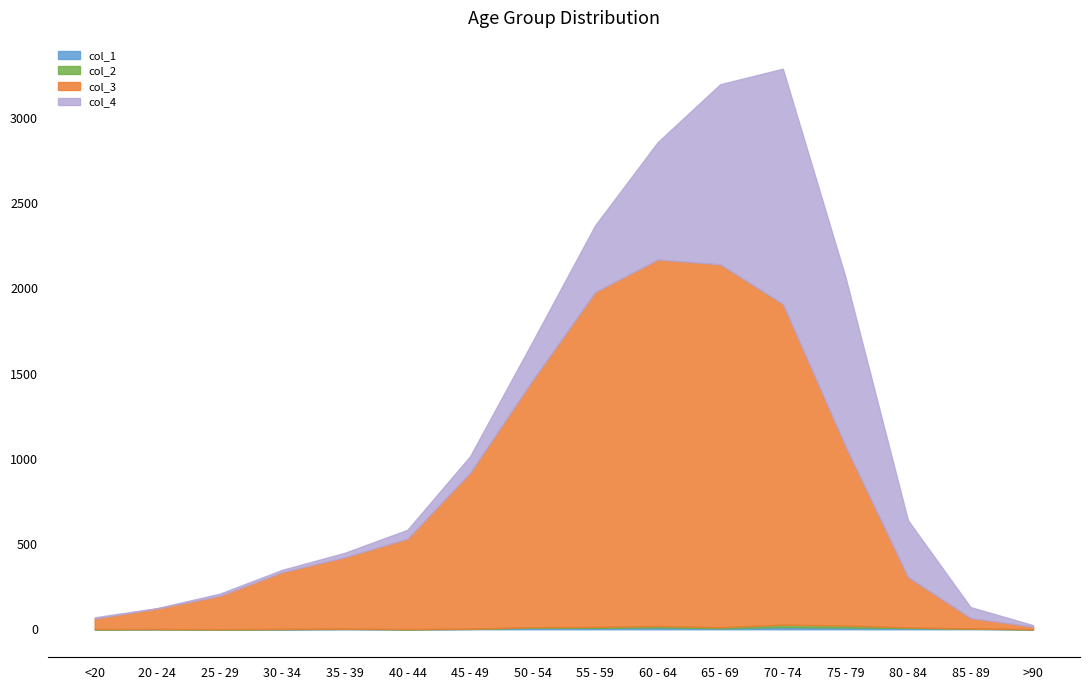

Rank the series by their maximum value, from lowest to highest.

col_1, col_2, col_4, col_3